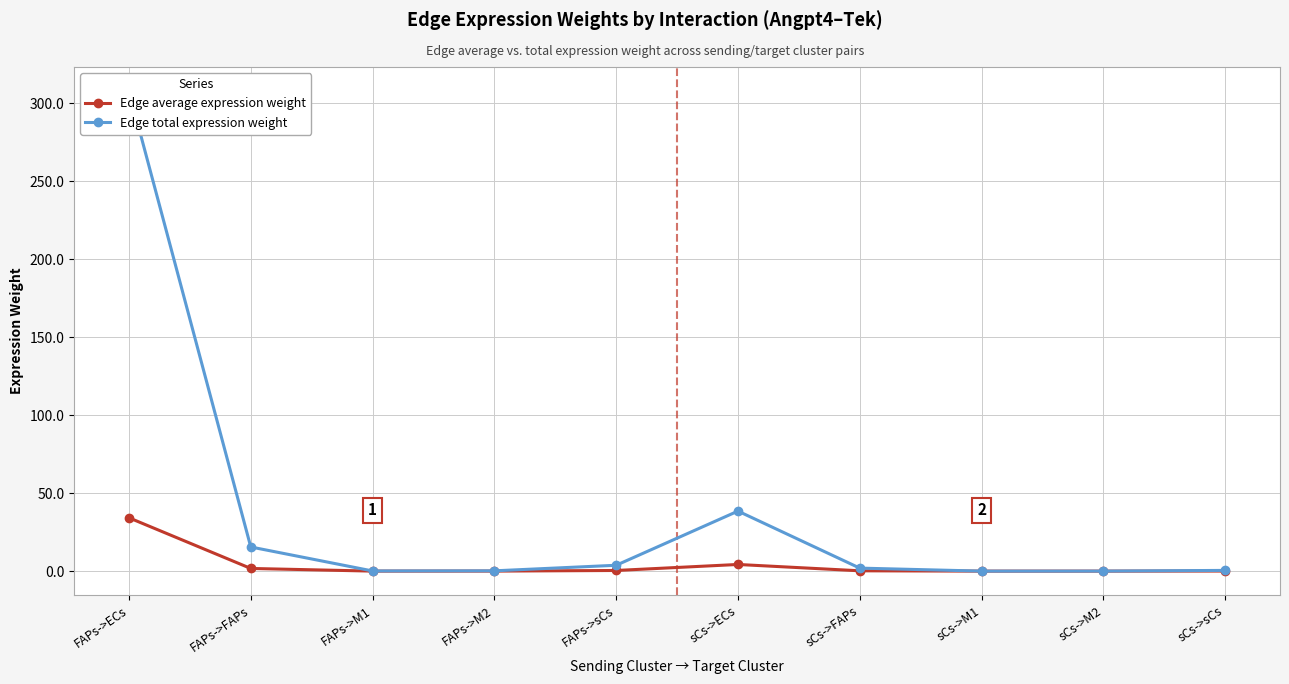

Which series has the largest total across all categories?

Edge total expression weight